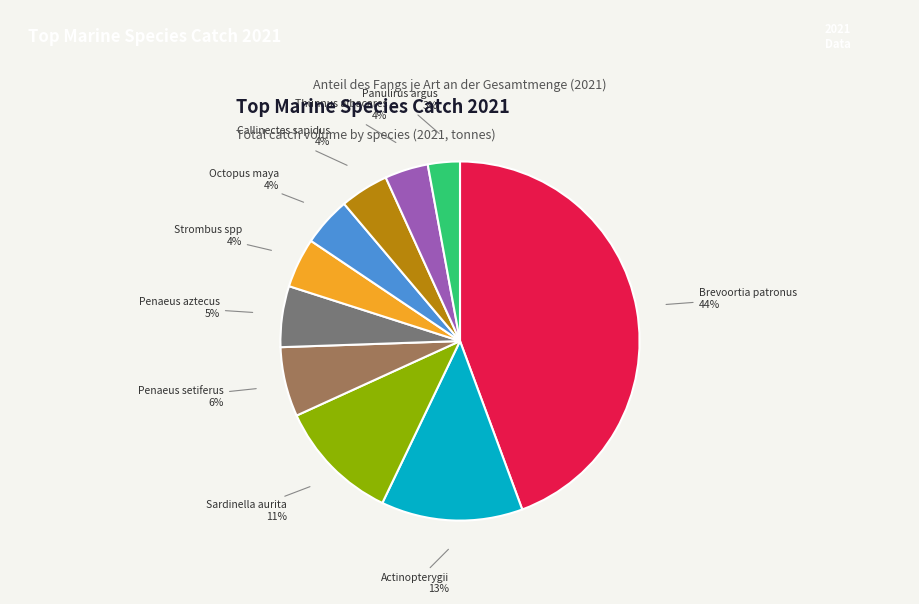

To the nearest percent, what is the average slice percentage?

10%